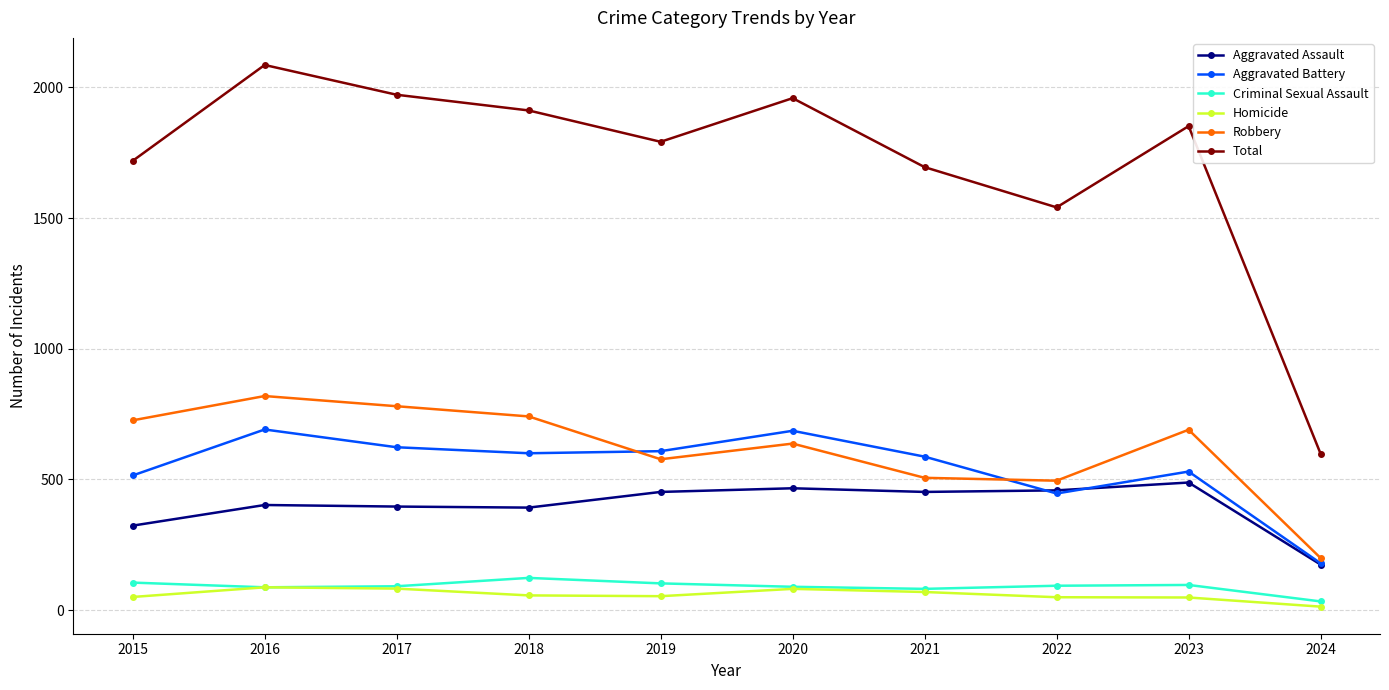

Which series has the largest range (max minus min)?

Total